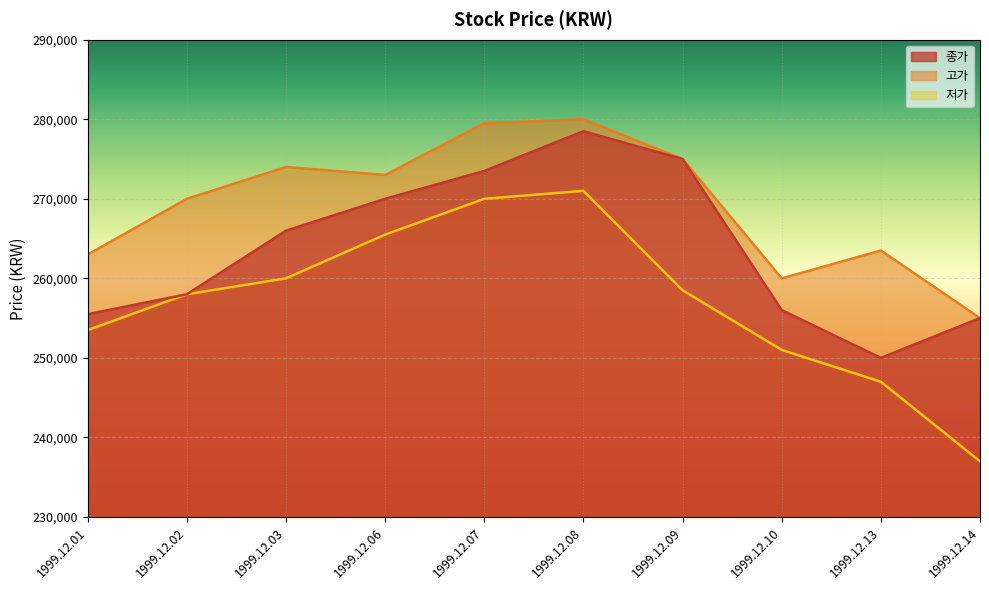

True or false: 종가 has a value of 148262 at 1999.12.08.

False